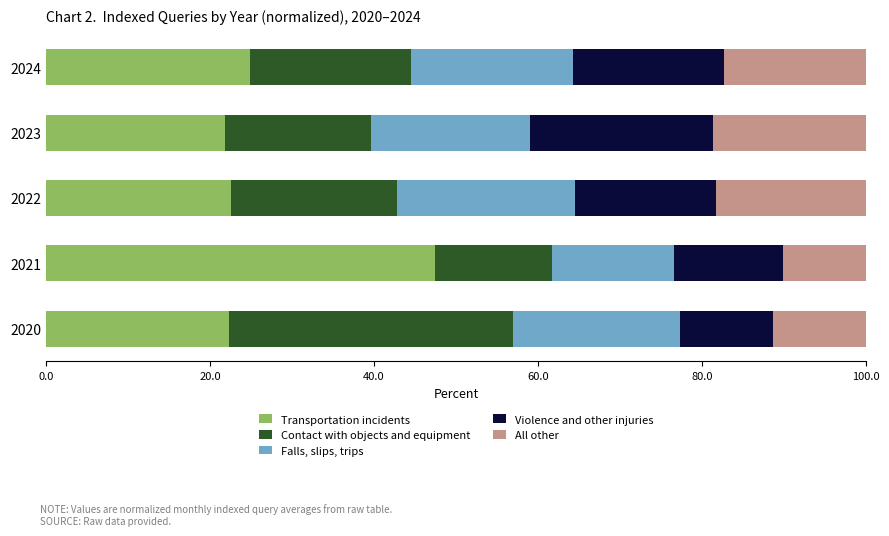

What is the maximum value for Transportation incidents?

47.4